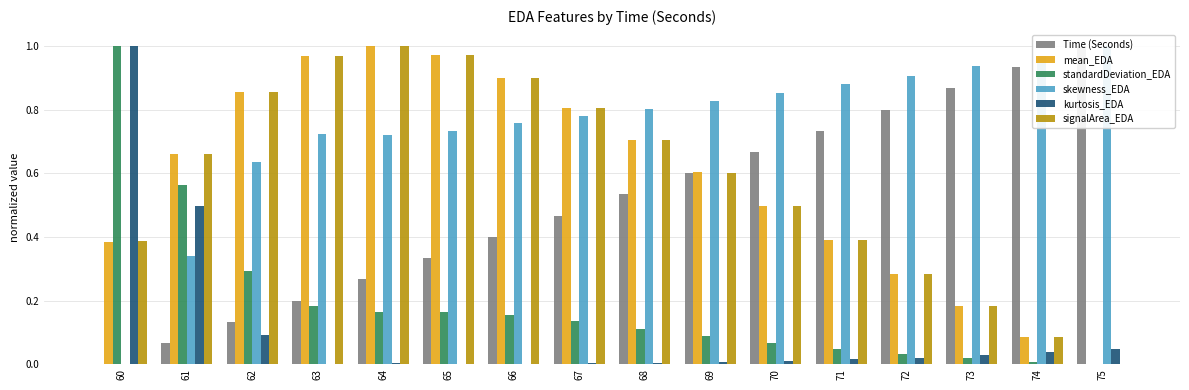

Which category has the lowest value across all series?

60